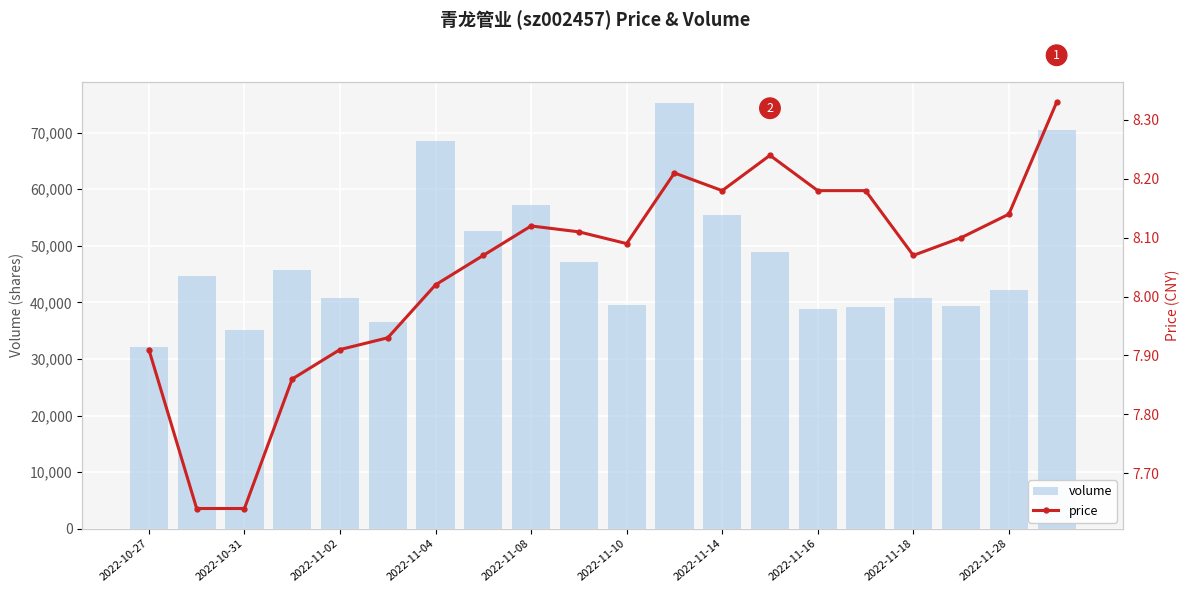

What is the average value of the volume series?

47524